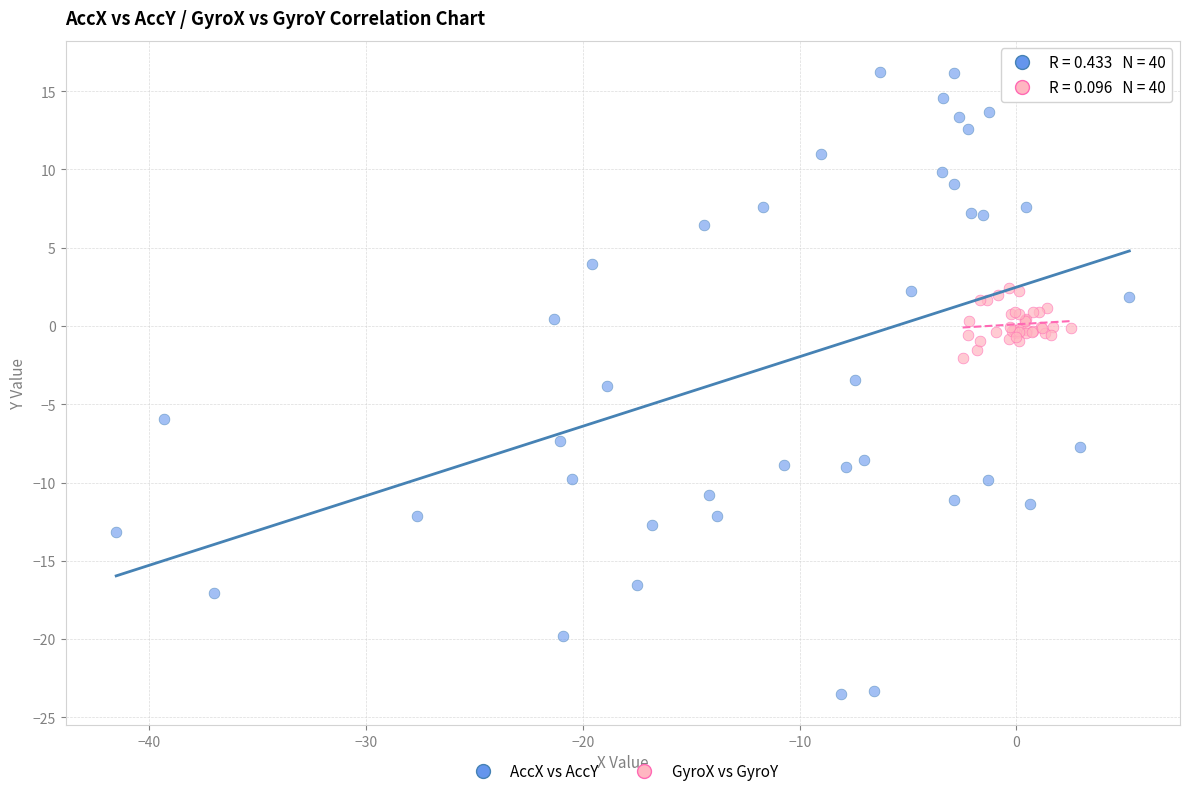

Which series reaches the minimum Y coordinate?

AccX vs AccY